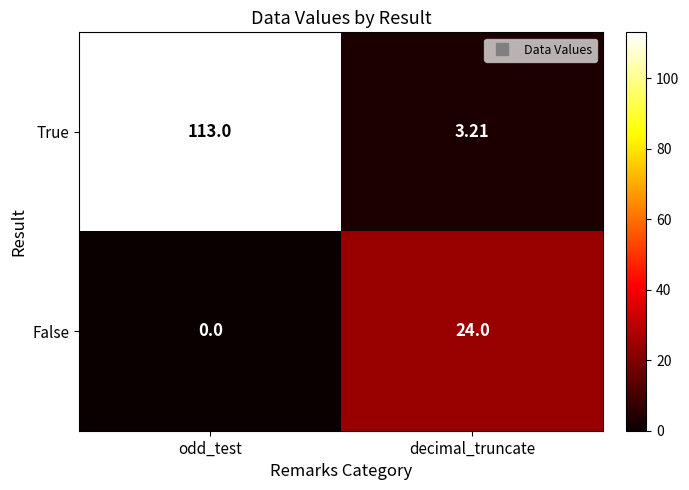

Which series changed the most between odd_test and decimal_truncate?

True